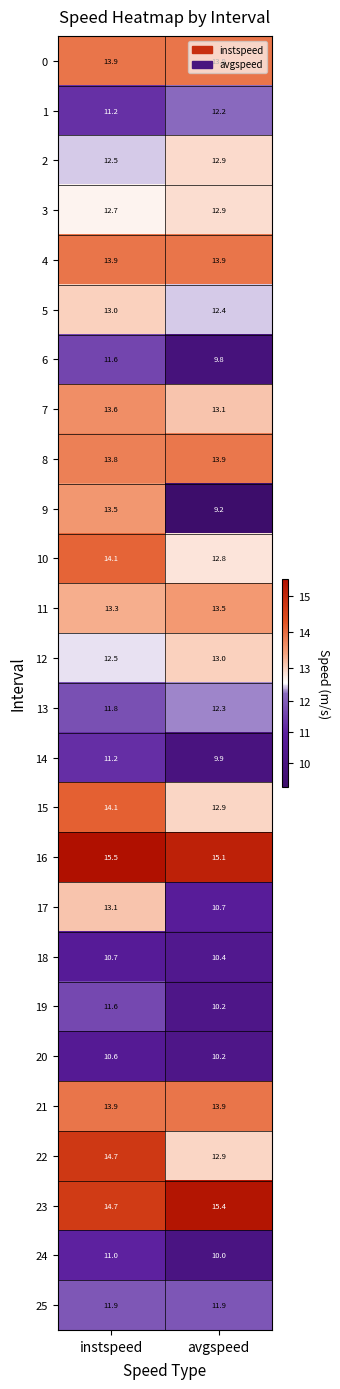

At which label does 13 first exceed 12?

avgspeed